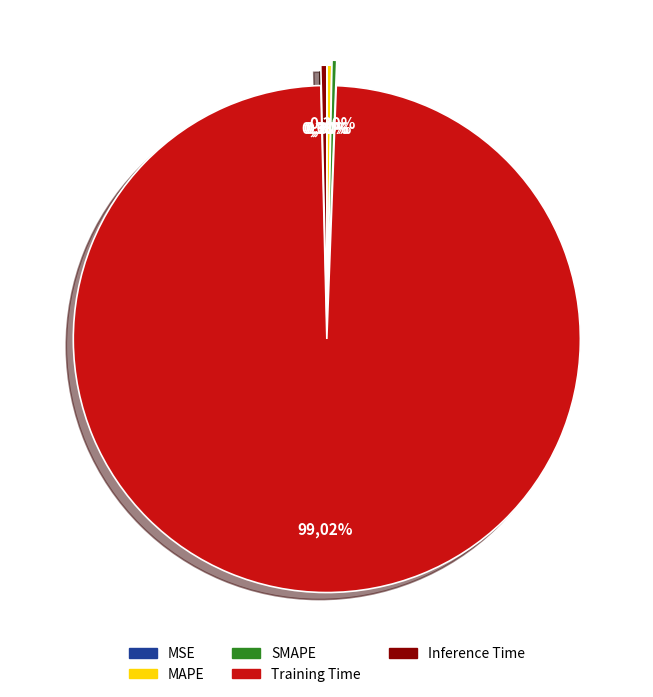

To the nearest percent, what is the average slice percentage?

20%